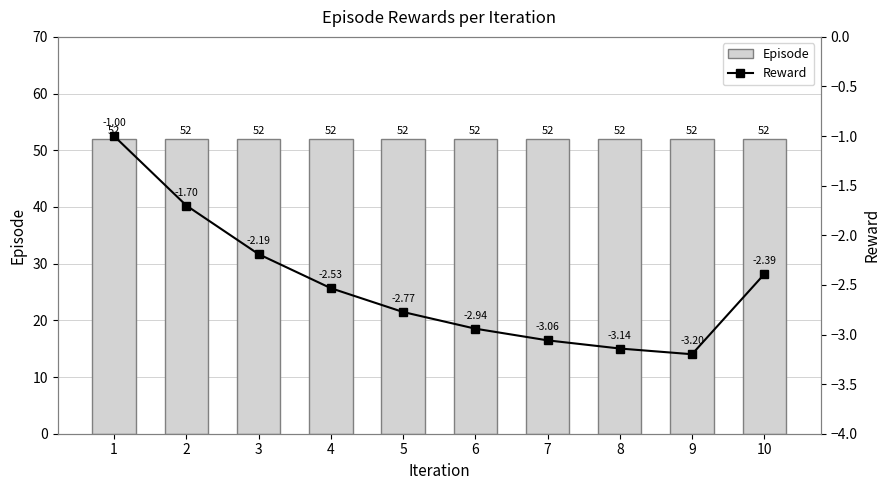

Where is Episode nearest to the value 52?

1